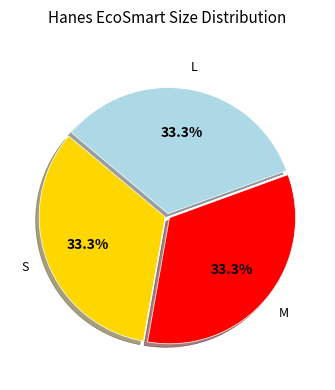

Is there any slice that represents more than half of the pie?

No